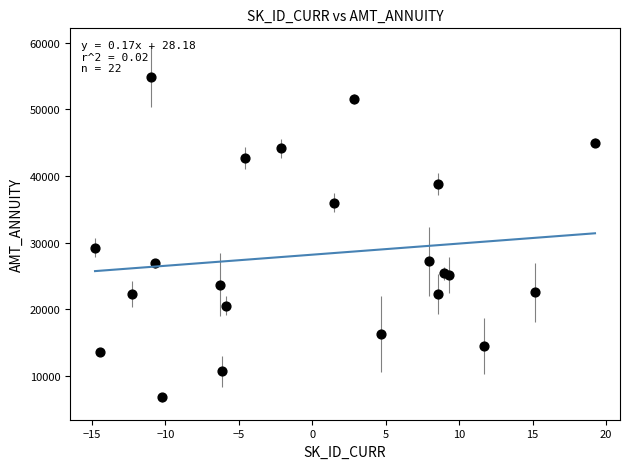

What Y value in the scatter plot is closest to 30852?

29250.0